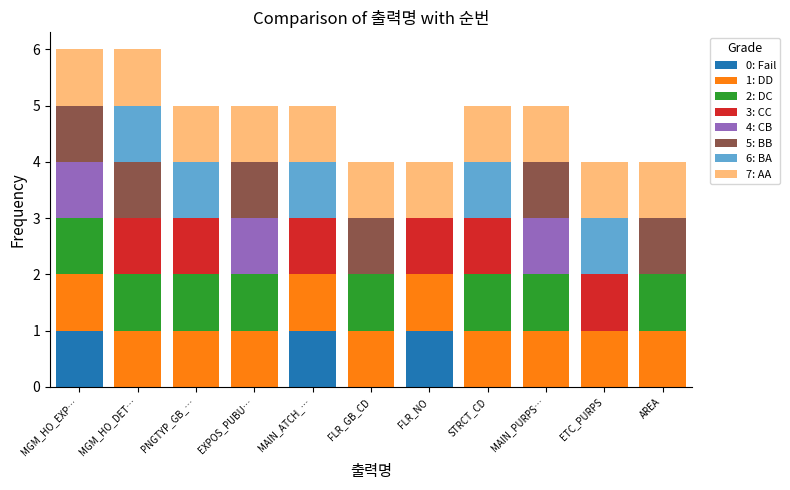

Is it true that 0: Fail equals 0 at STRCT_CD?

True